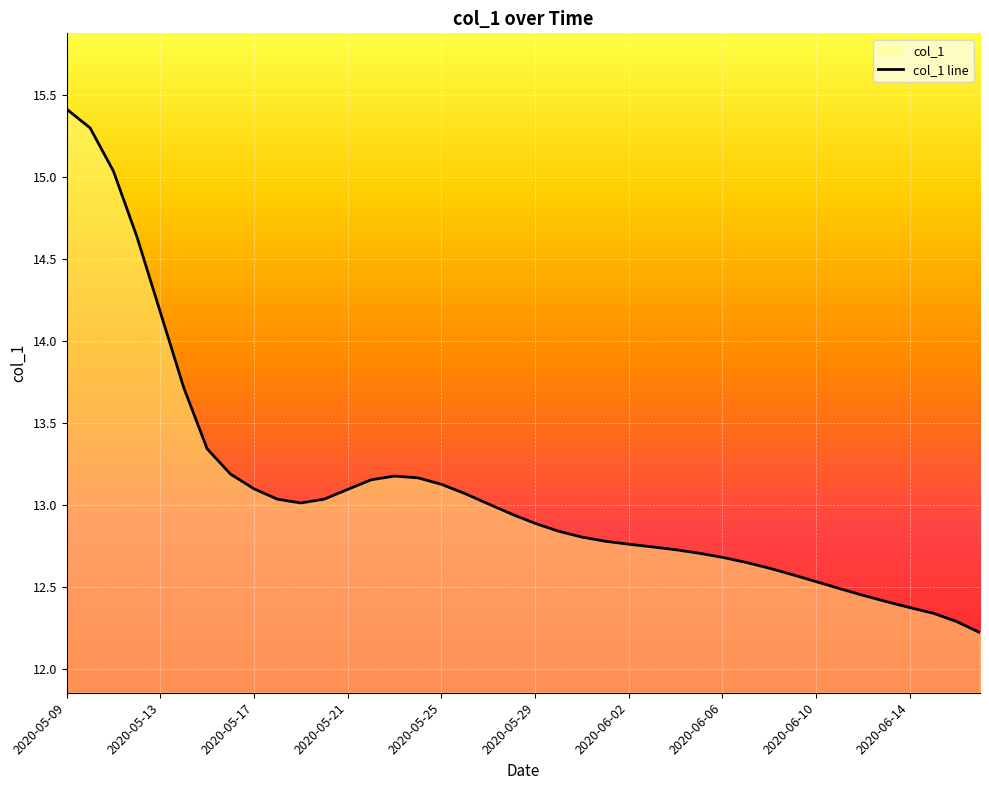

Which has a higher value, 2020-05-25 or 2020-05-09?

2020-05-09